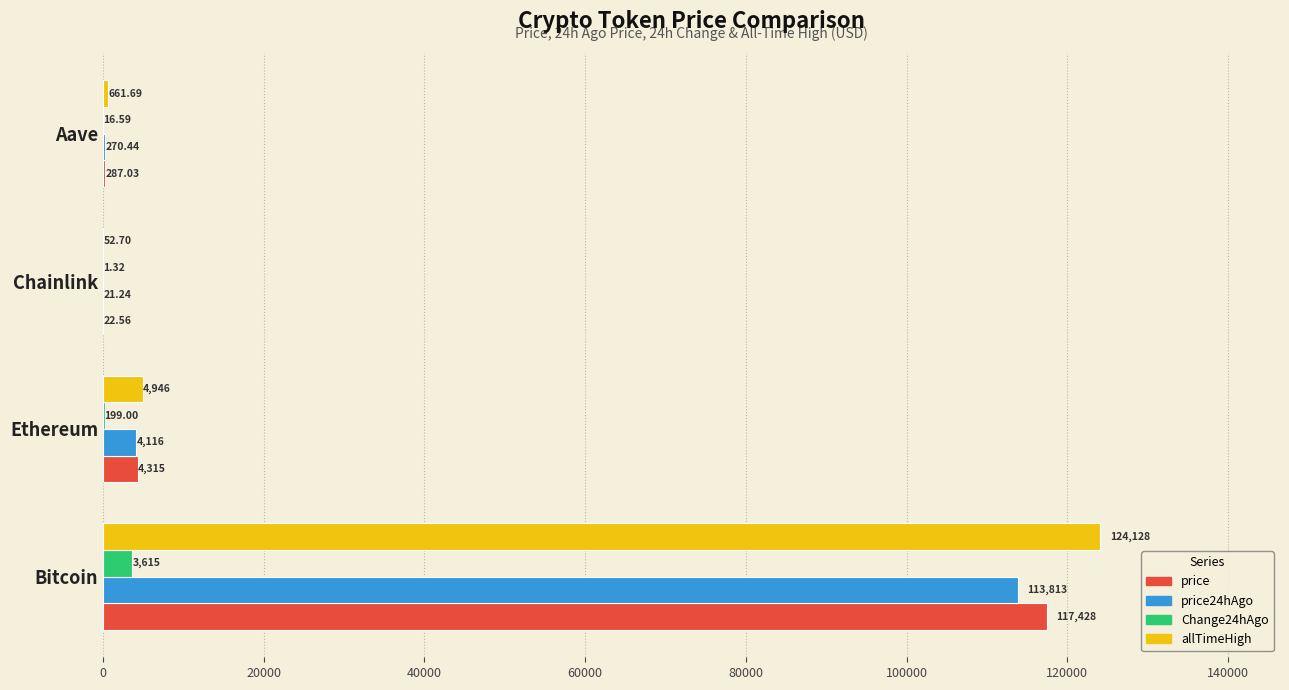

At which label does Change24hAgo reach its peak?

Bitcoin